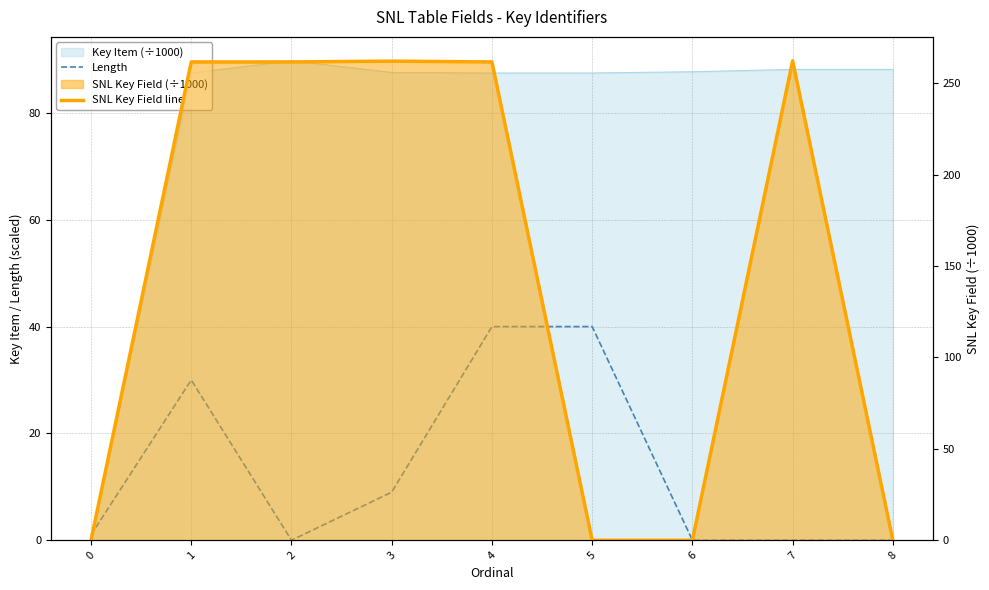

How many times do Length and SNL Key Field line cross each other?

2